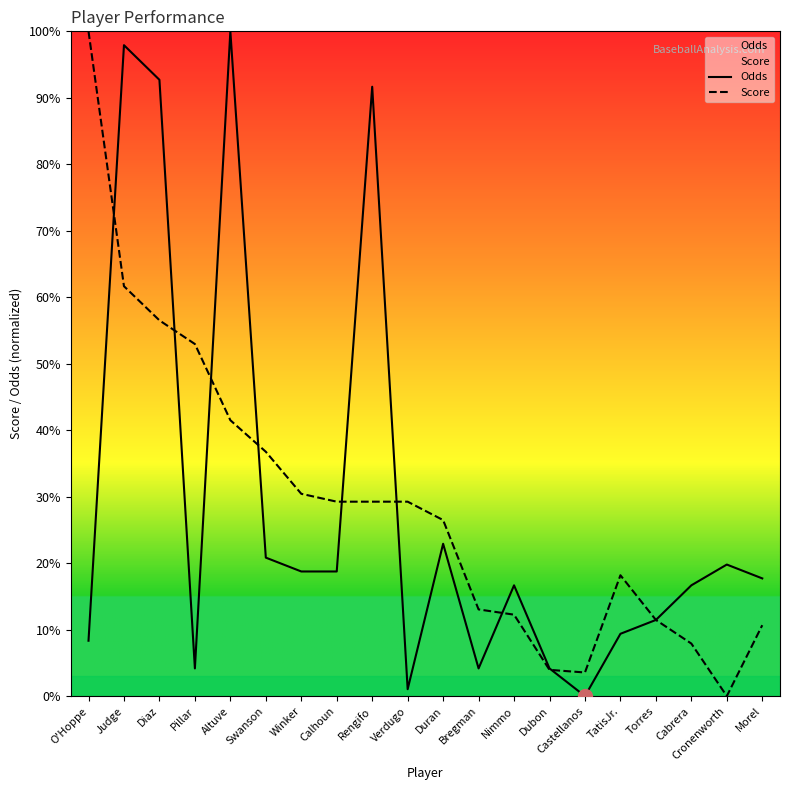

What are all the series names shown in the legend?

Odds, Score